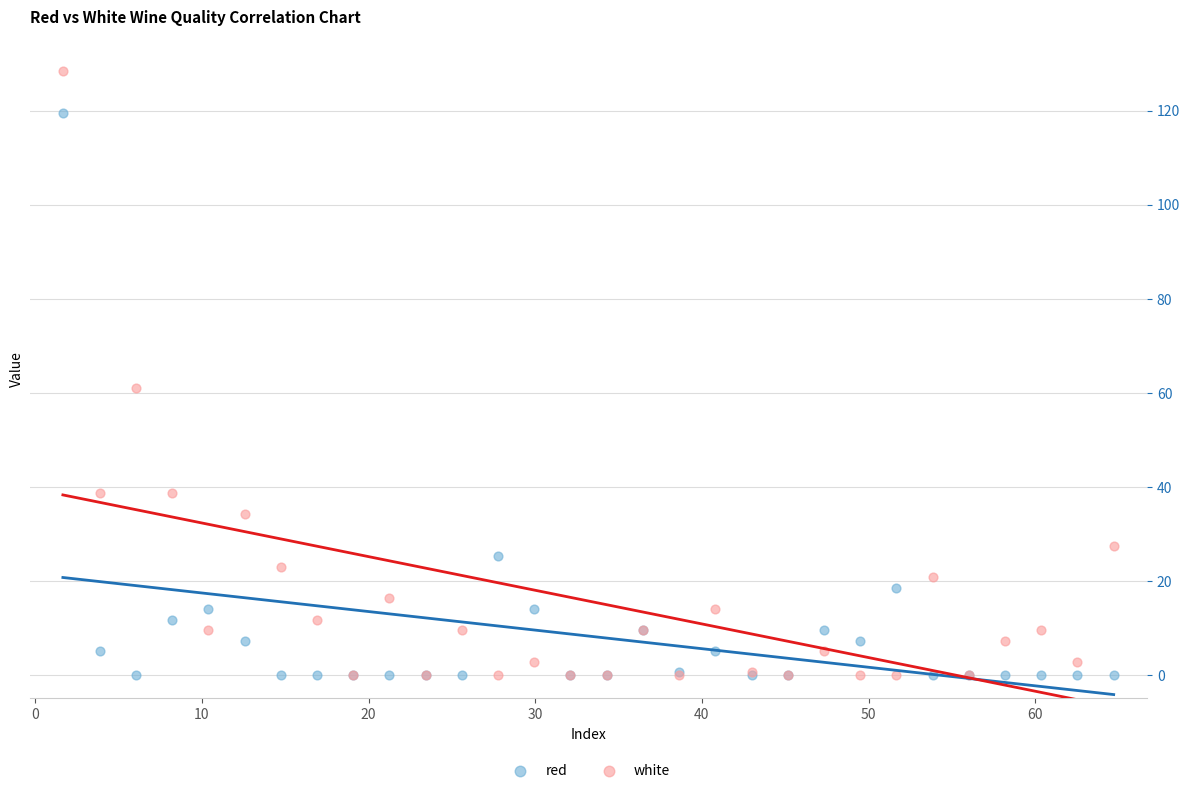

In the red series, what Y value is closest to 59?

25.2